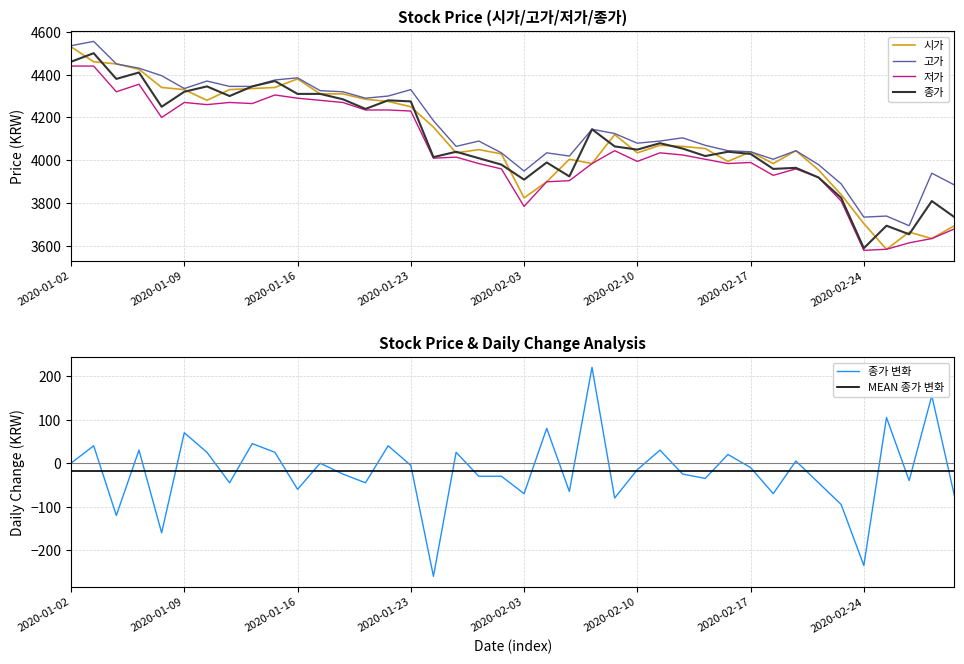

True or false: 종가 and 종가 변화 cross at least once.

False